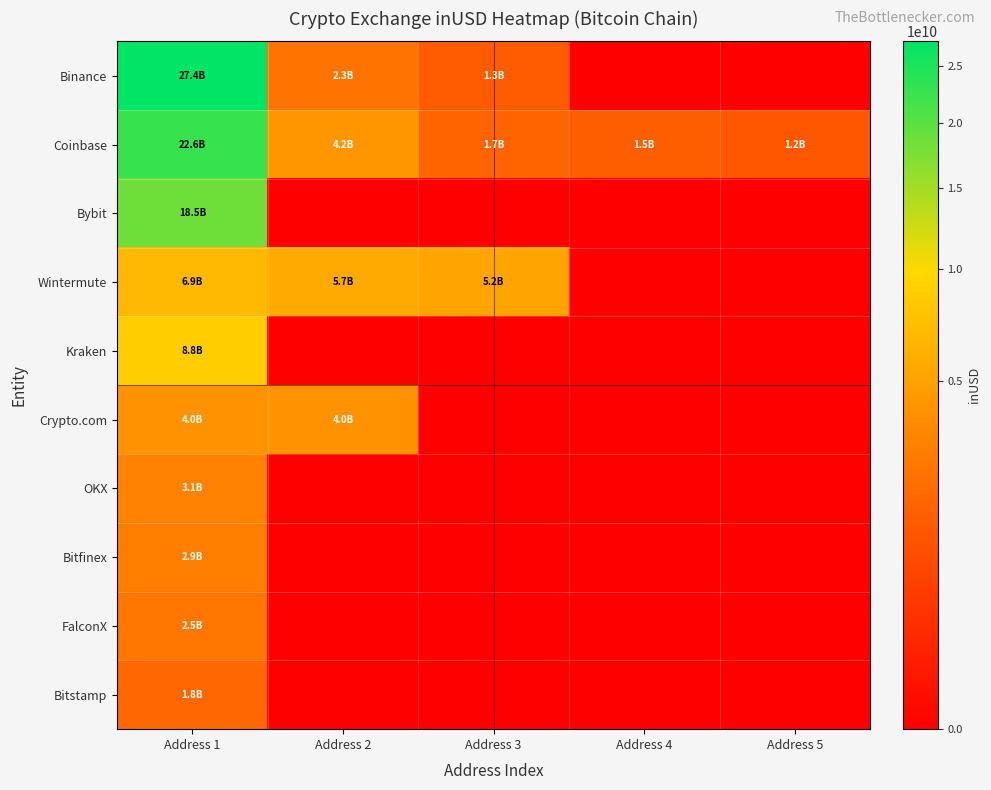

What is the total value across all series at Address 2?

16139529968.7